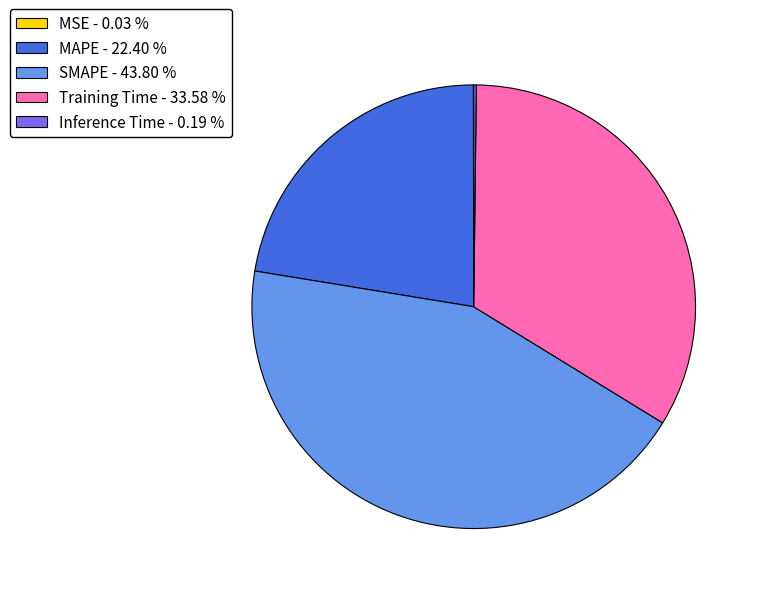

Approximately how many times larger is the value at MAPE - 22.40 % compared to Training Time - 33.58 %?

0.7